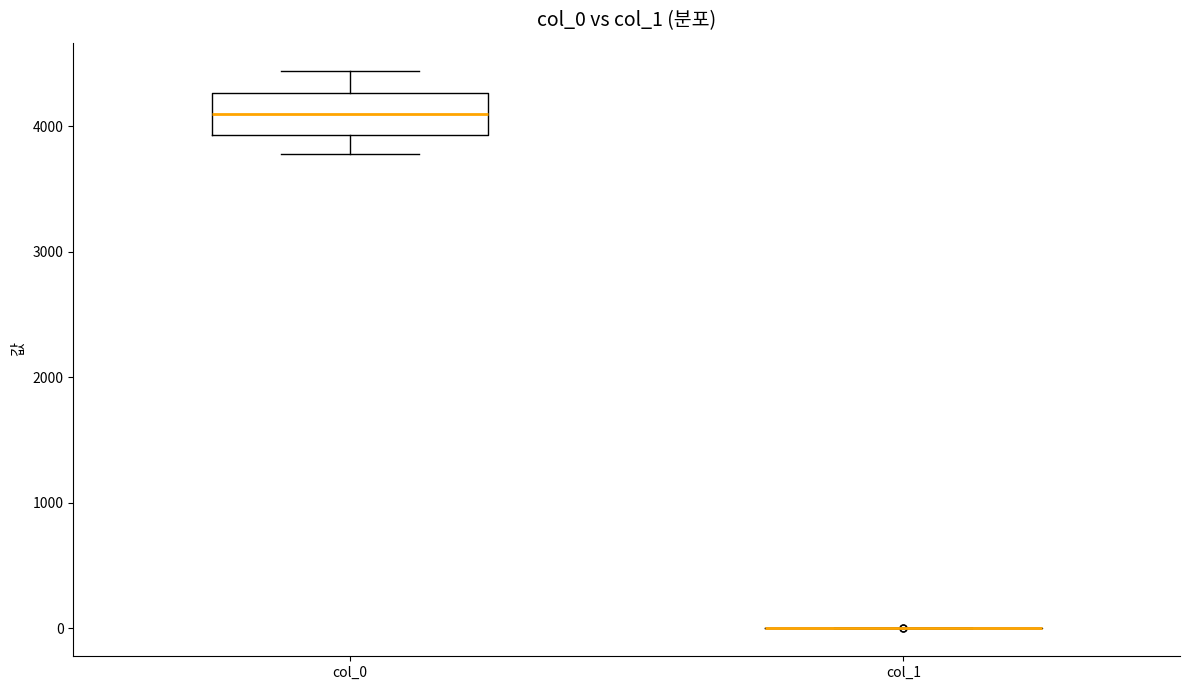

Reading left to right, read every box against the y-axis: the position of its median line, the range the box covers, and the ends of its whiskers. The values are not printed on the chart, so give them approximately, as read against the axis.

col_0: median 4100, box 3900 to 4300, whiskers 3800 to 4400
col_1: box collapsed to a line at 0, whiskers 0 to 0